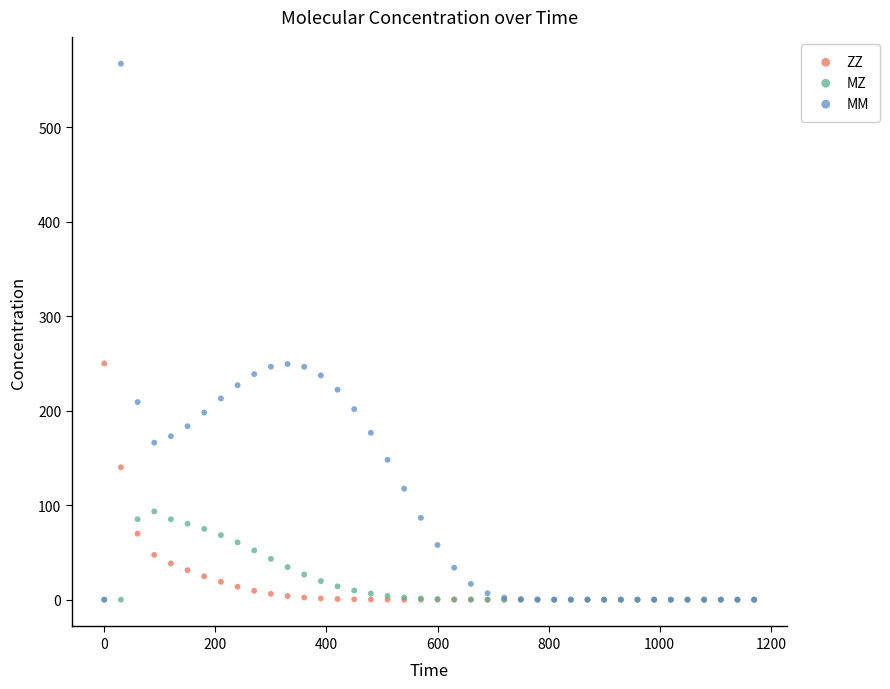

In the ZZ series, what Y value is closest to 125?

140.1